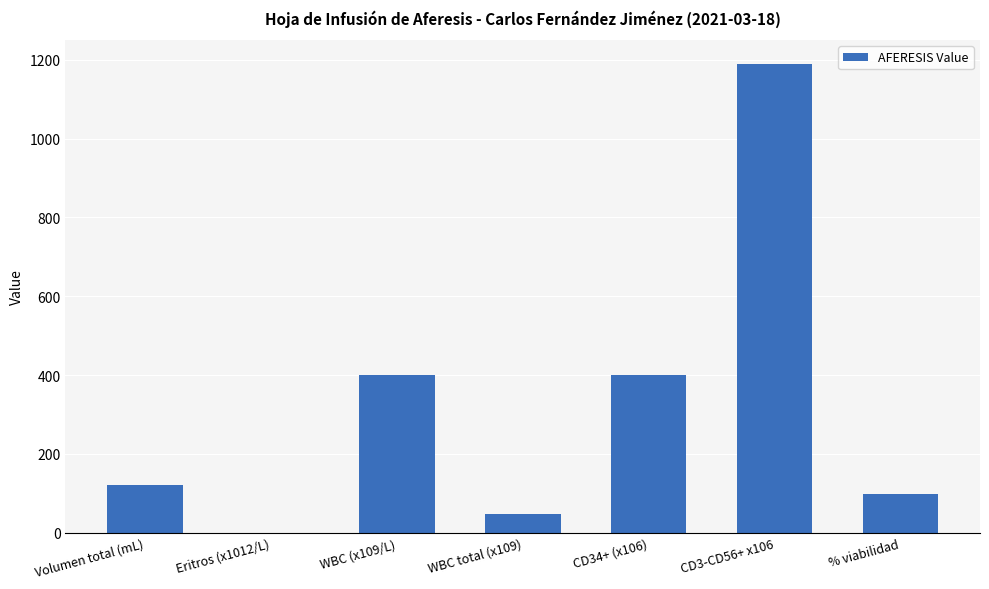

What is the sum of the values at WBC total (x109) and Volumen total (mL)?

168.0